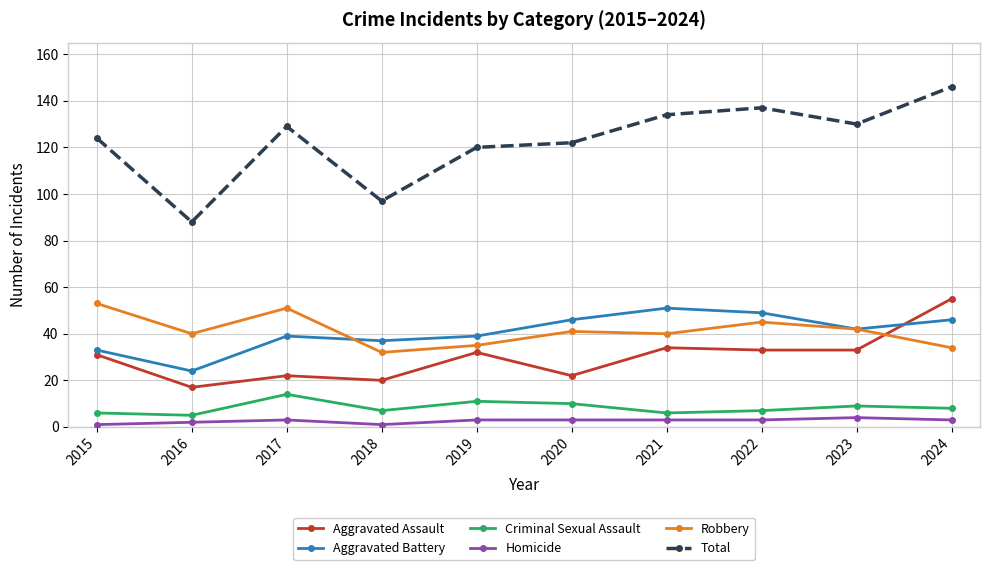

What is the maximum value for Total?

146